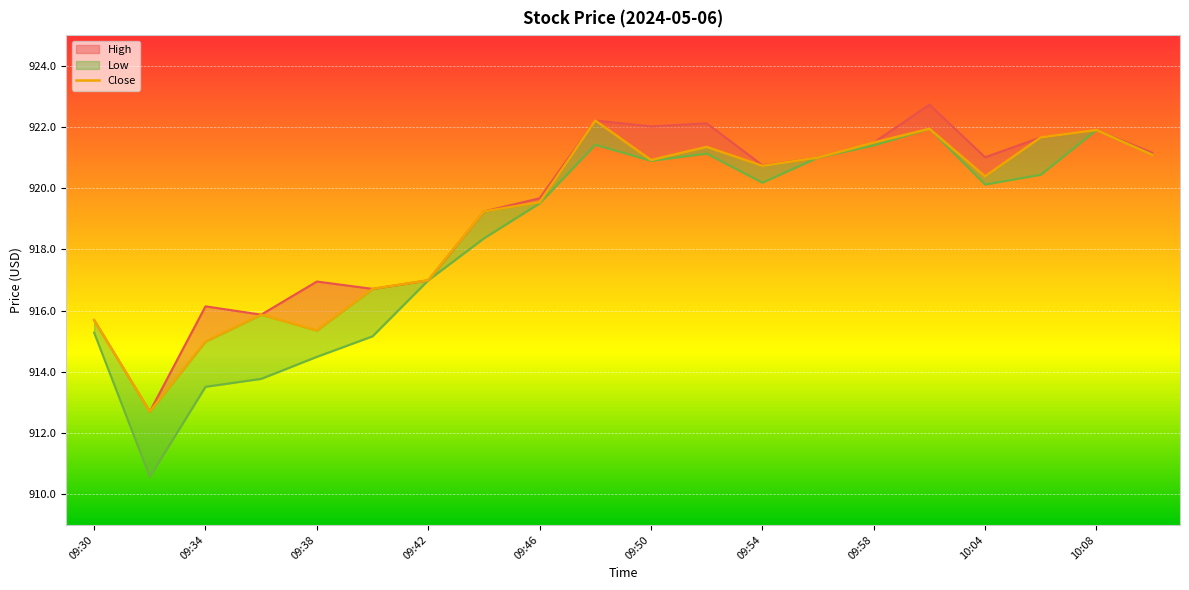

Is it true that the value at 19 is 921.1?

True